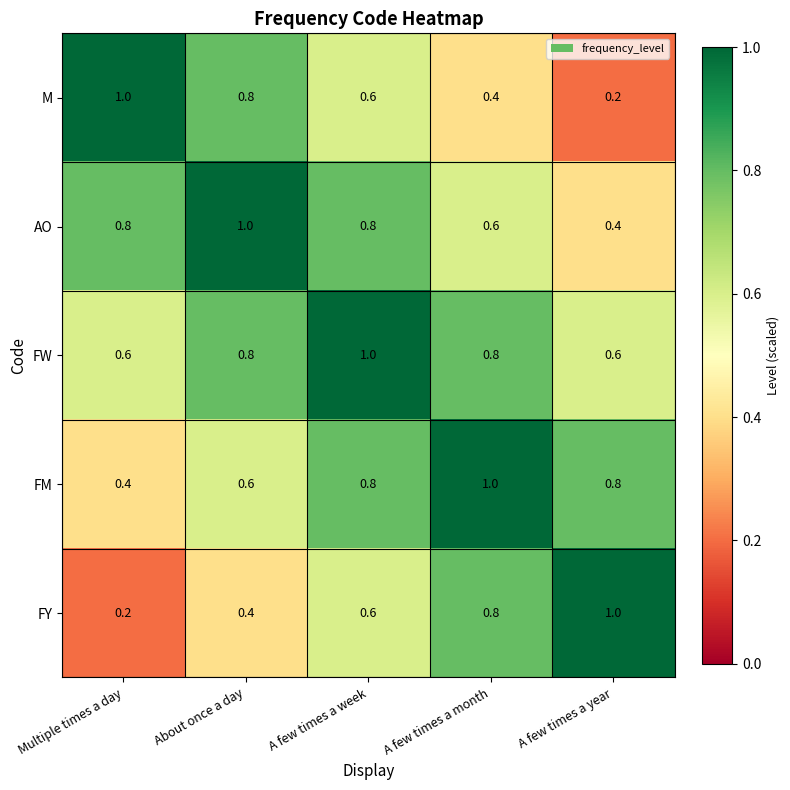

At how many categories does at least one series exceed 0?

5